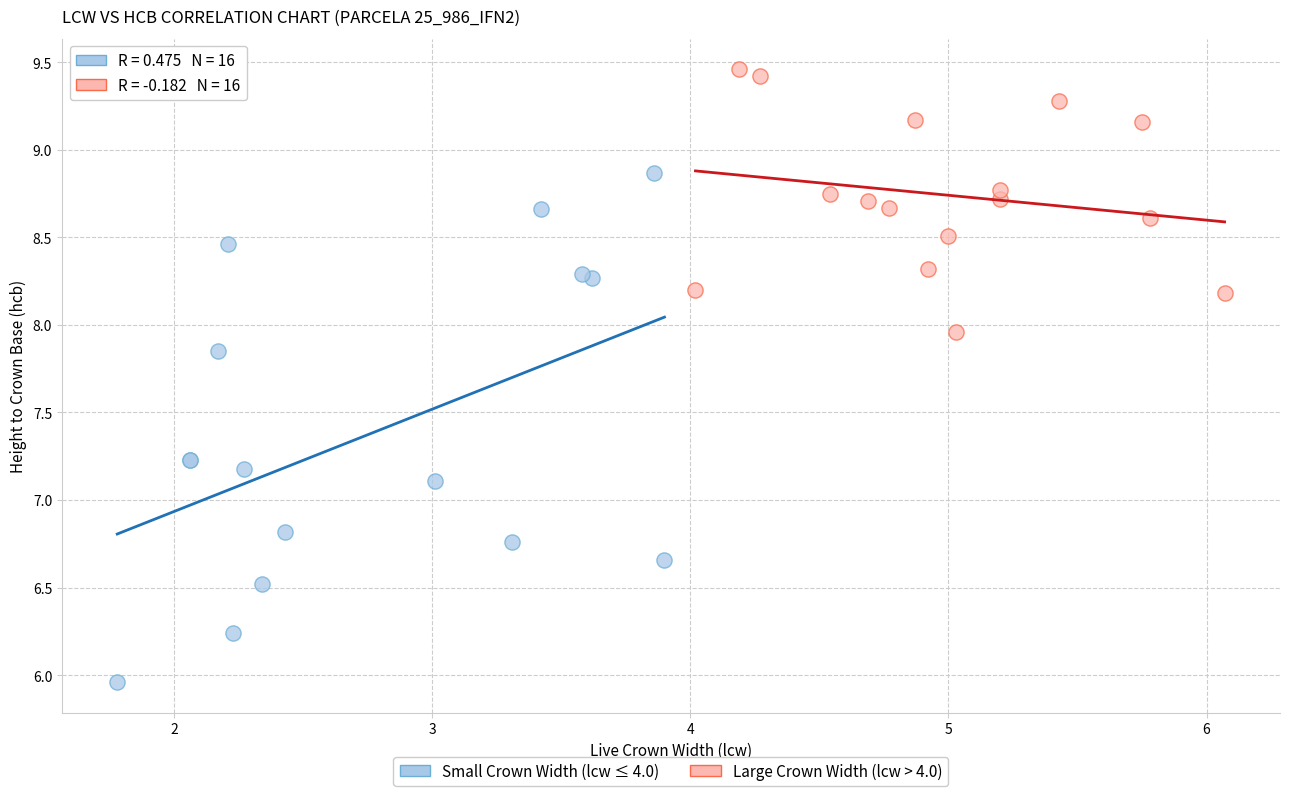

Which series reaches the maximum Y coordinate?

Large Crown Width (lcw > 4.0)